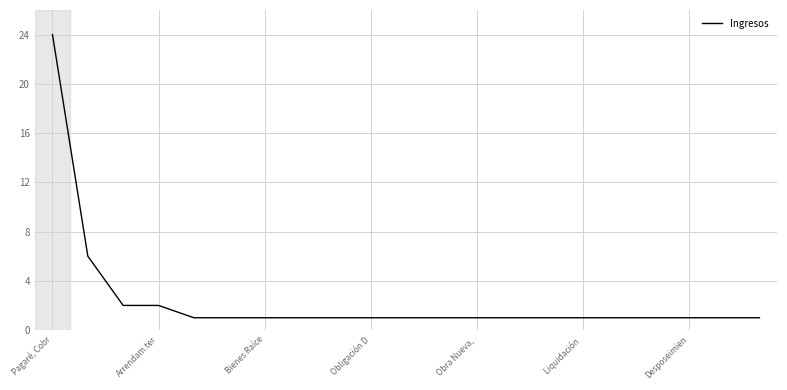

What is the difference between the second highest and minimum values?

5